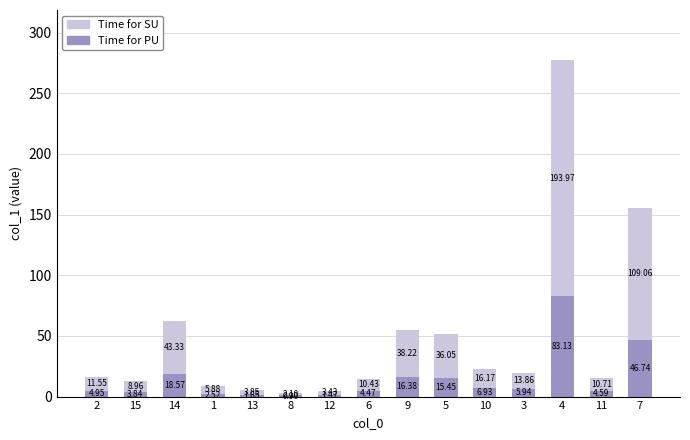

At which category is the sum across all series the highest?

4